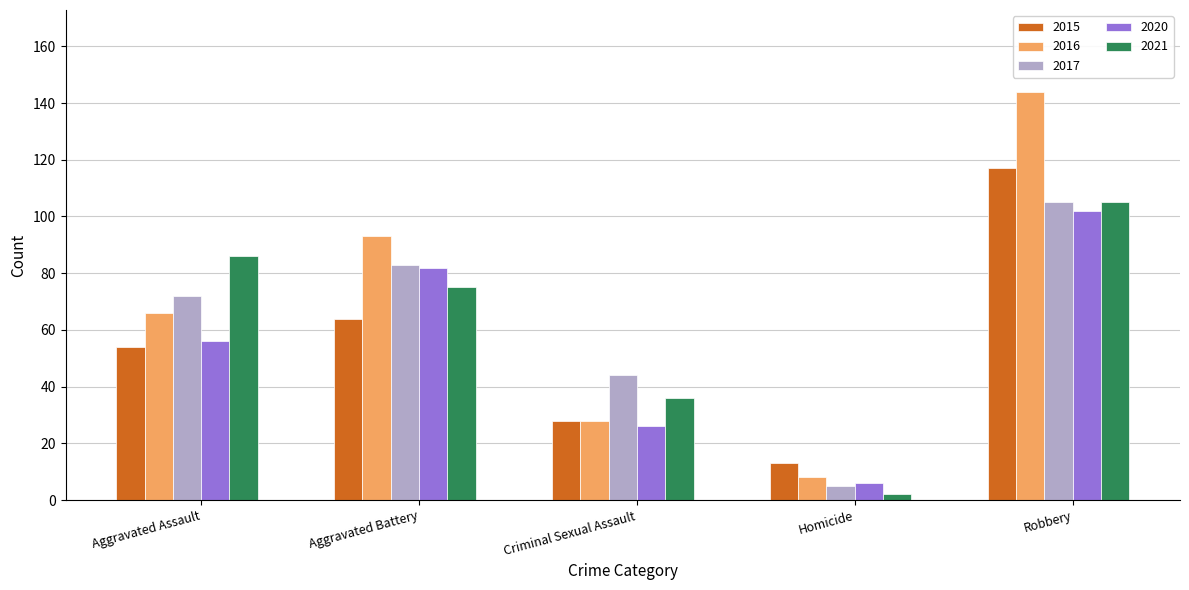

What is the value of the 2017 bar at the 5th from the left?

105